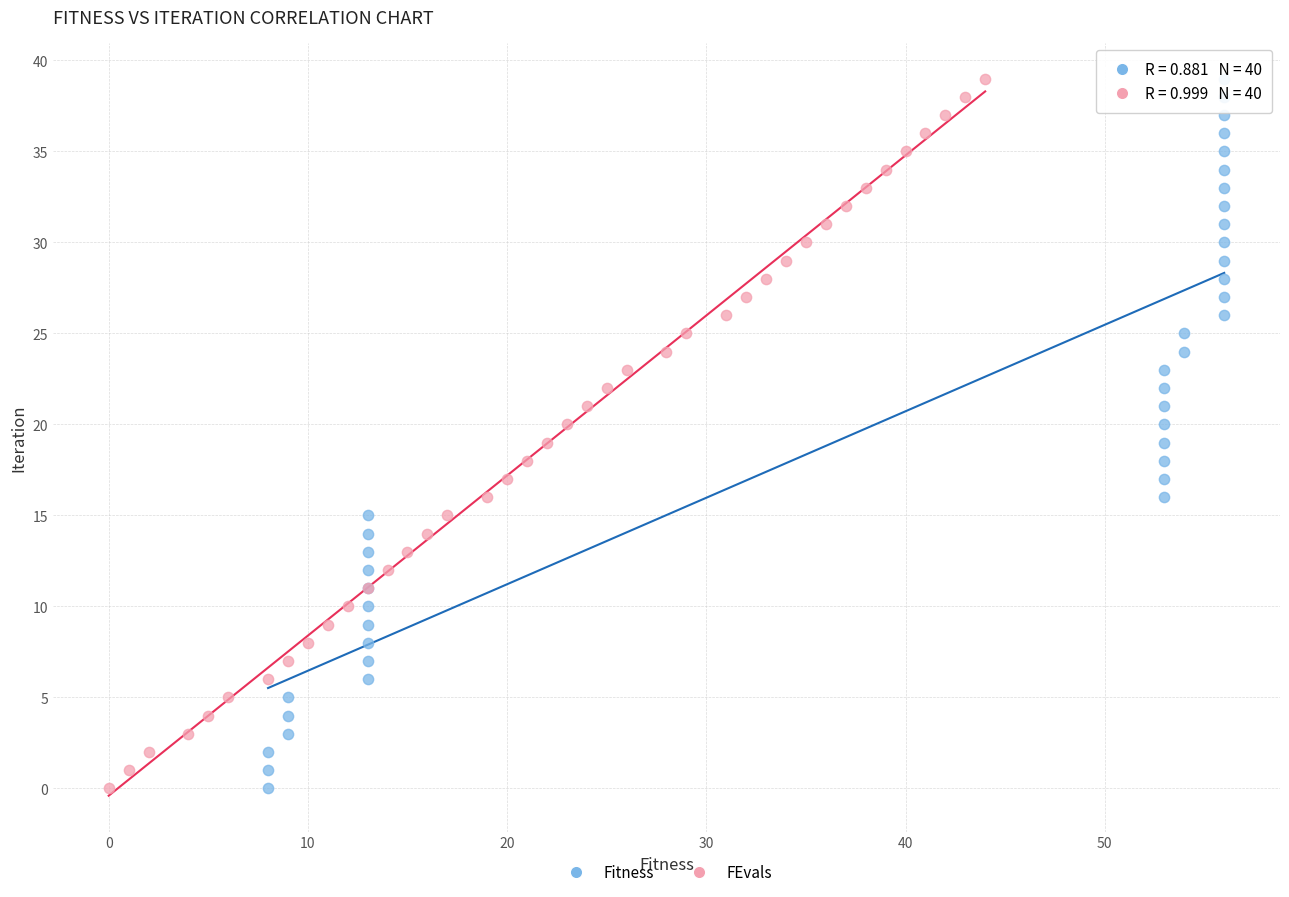

What are all the series names shown in the legend?

Fitness, FEvals